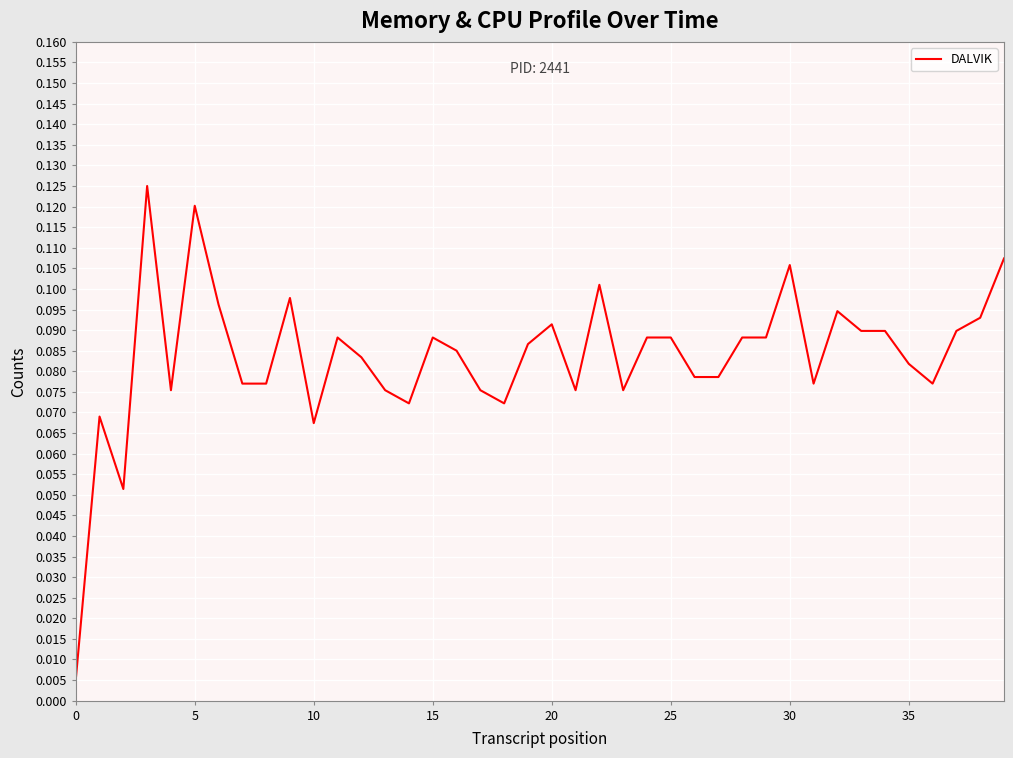

Does the chart have visible grid lines?

Yes